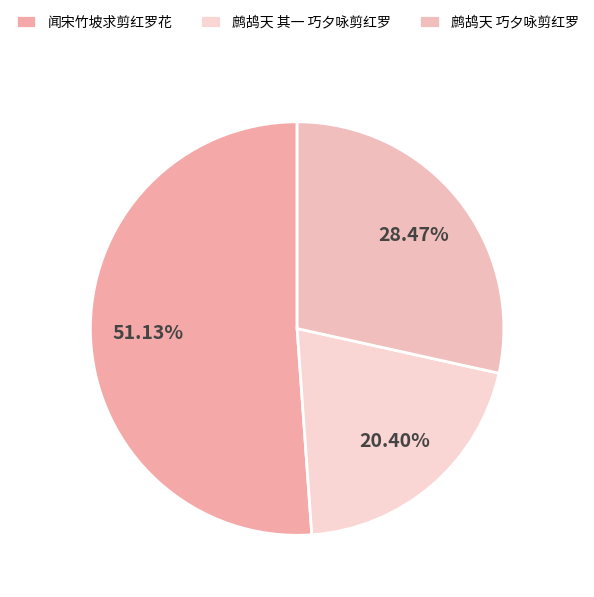

To the nearest percent, what portion does 鹧鸪天 其一 巧夕咏剪红罗 represent?

20%